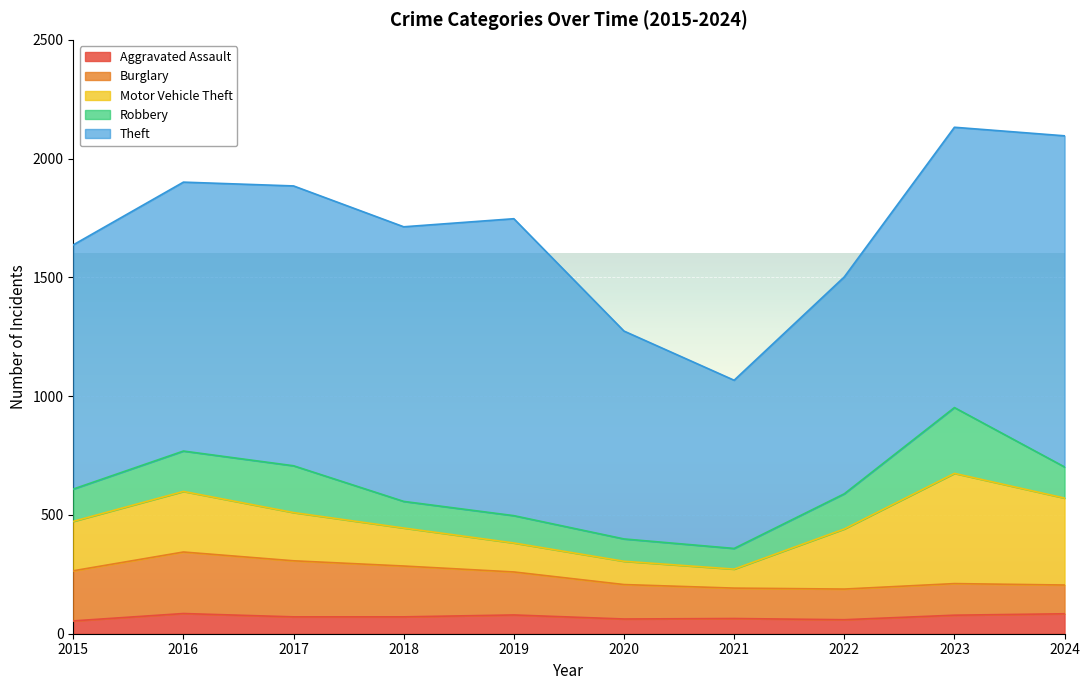

In Aggravated Assault, how many points are higher than both neighbors (excluding endpoints)?

3